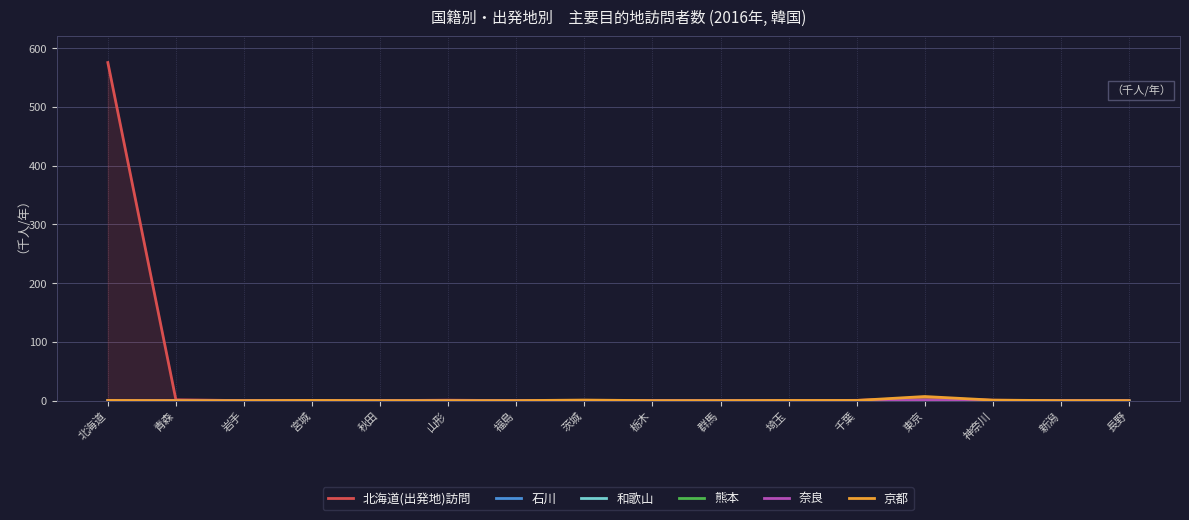

Reading left to right, what are all the values shown in this chart?

北海道(出発地)訪問: 575.5	1.4	0.0	0.0	0.0	0.7	0.0	0.0	0.0	0.0	0.0	0.5	4.5	0.6	0.0	0.0
石川: 0.0	0.2	0.0	0.0	0.0	0.0	0.0	0.0	0.2	0.0	0.3	0.0	0.7	0.2	0.0	0.3
和歌山: 0.0	0.0	0.0	0.0	0.0	0.0	0.0	0.0	0.0	0.0	0.0	0.0	0.0	0.0	0.0	0.0
熊本: 0.0	0.2	0.0	0.0	0.0	0.0	0.0	0.0	0.0	0.0	0.0	0.3	0.7	0.0	0.0	0.0
奈良: 0.0	0.0	0.0	0.0	0.0	0.0	0.0	0.0	0.0	0.0	0.0	0.0	0.3	0.0	0.0	0.0
京都: 0.3	0.0	0.0	0.3	0.0	0.0	0.0	0.9	0.0	0.0	0.3	0.3	7.0	0.9	0.0	0.0